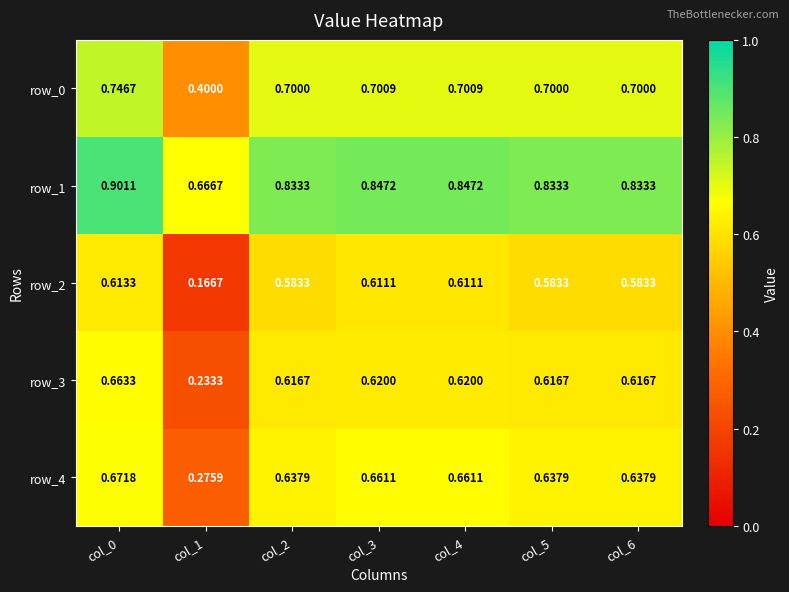

Reading left to right, what are all the values shown in this chart?

row_0: 0.7	0.4	0.7	0.7	0.7	0.7	0.7
row_1: 0.9	0.7	0.8	0.8	0.8	0.8	0.8
row_2: 0.6	0.2	0.6	0.6	0.6	0.6	0.6
row_3: 0.7	0.2	0.6	0.6	0.6	0.6	0.6
row_4: 0.7	0.3	0.6	0.7	0.7	0.6	0.6